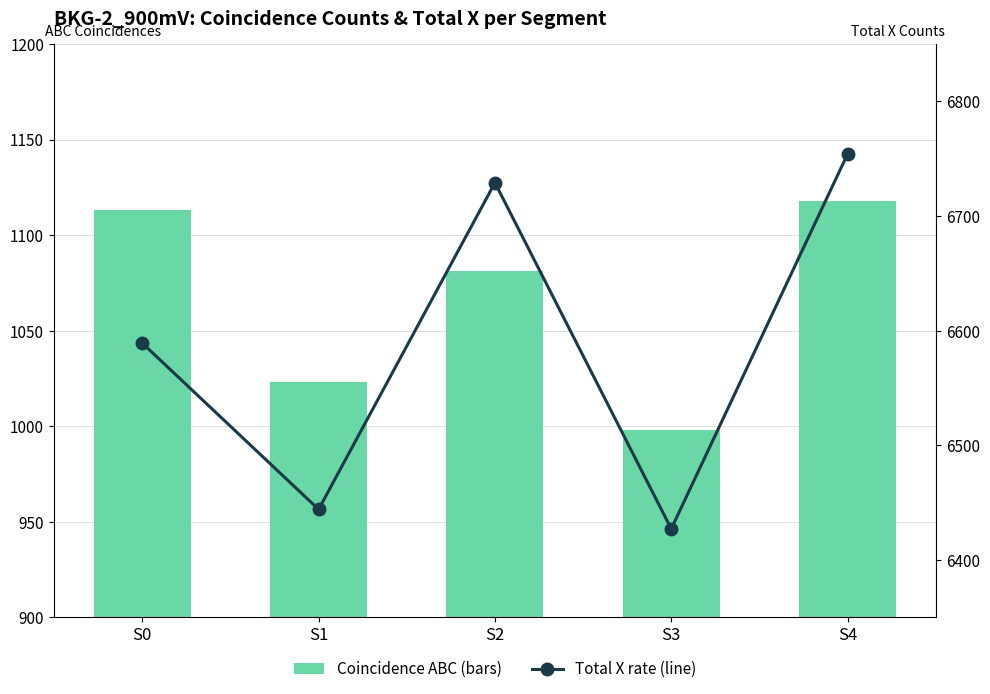

Where does the Total X rate (line) series first go above 6589?

S2